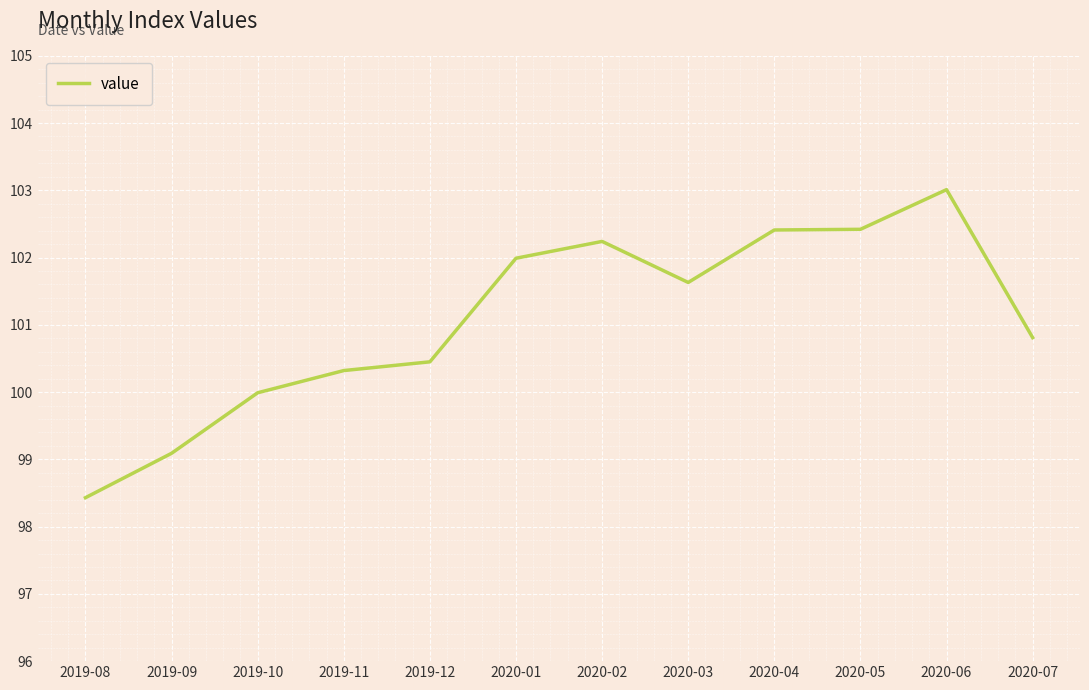

Reading left to right, list all the values displayed in this chart.

98.4	99.1	100.0	100.3	100.5	102.0	102.2	101.6	102.4	102.4	103.0	100.8